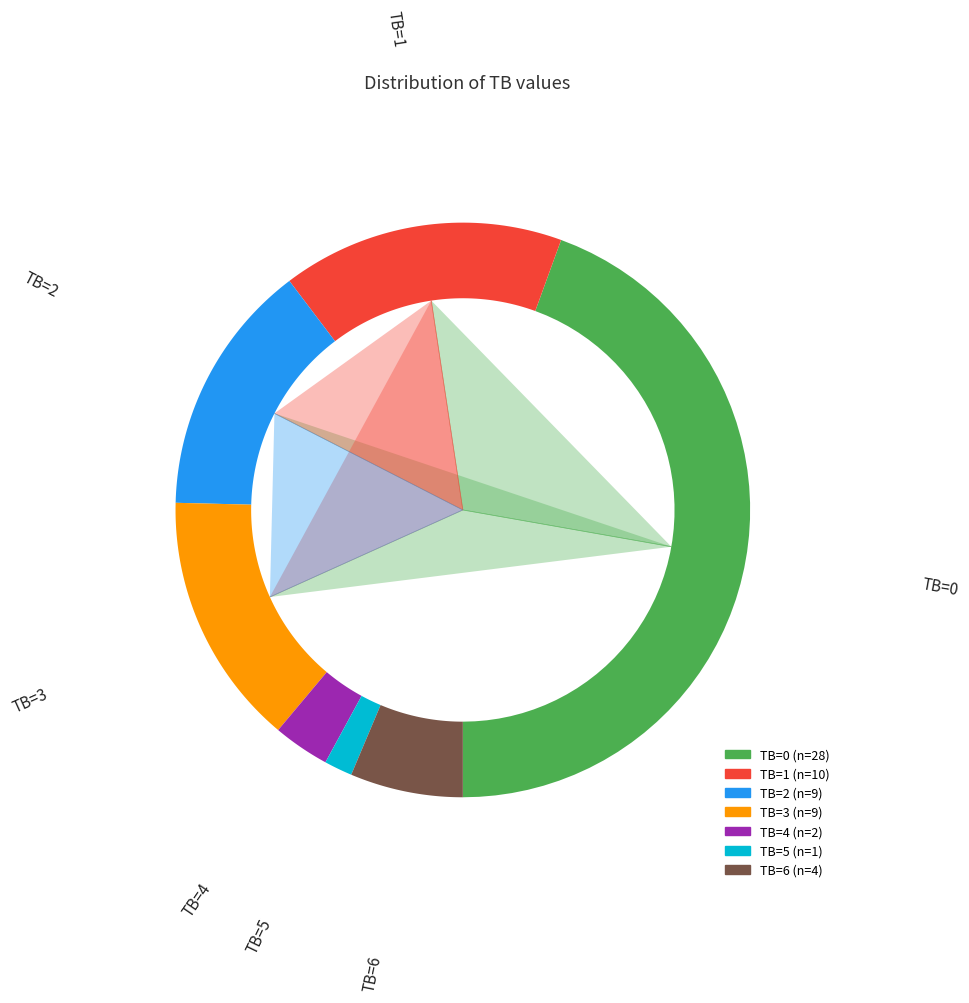

True or false: TB=6 accounts for 6% of the total.

True